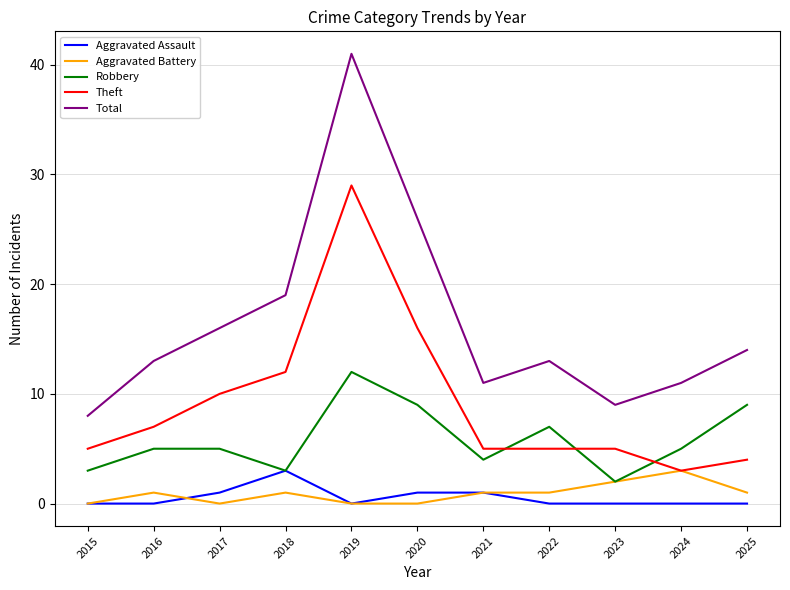

Between 2017 and 2020, which series saw the biggest shift?

Total